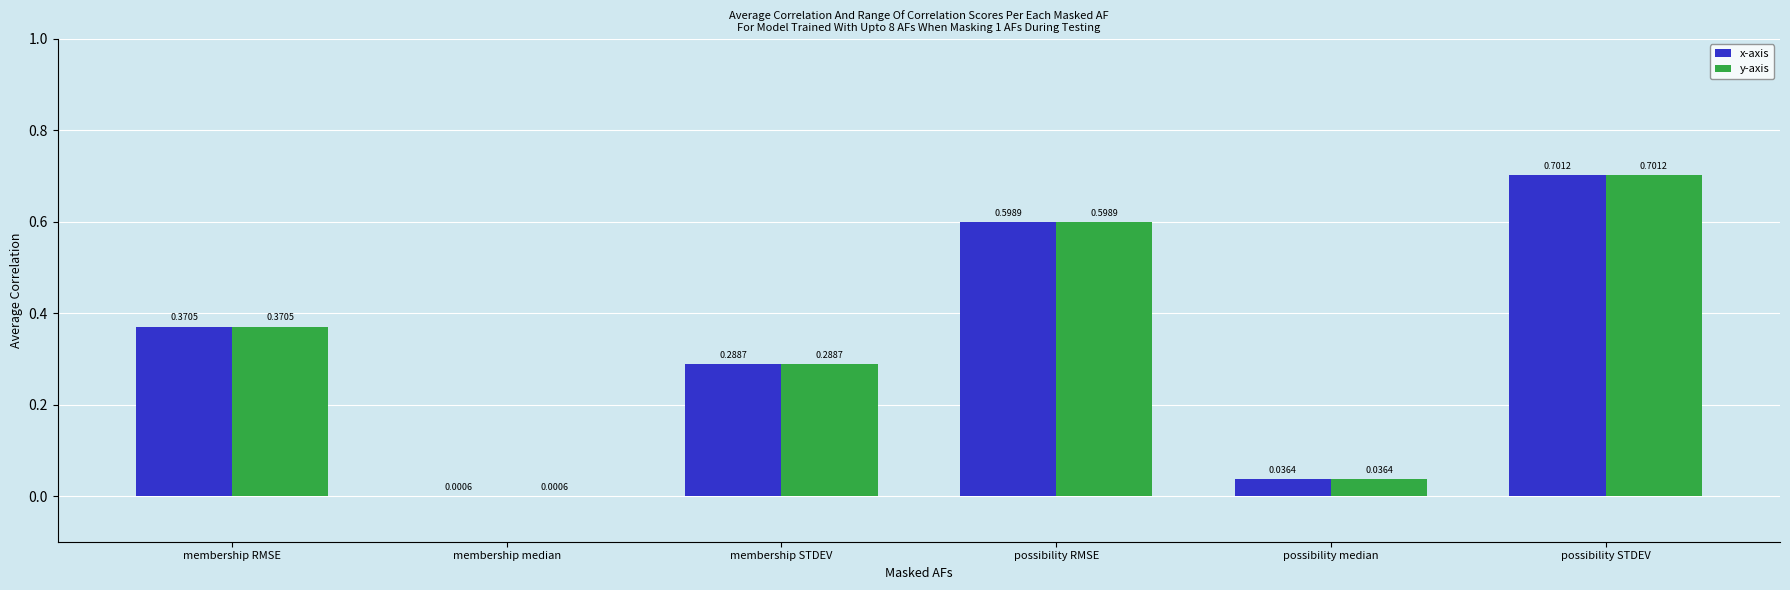

At which label is y-axis closest to 0?

membership median